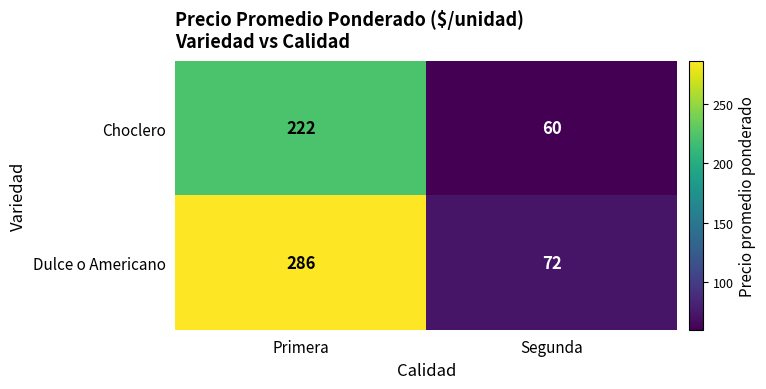

Reading left to right, list all the values displayed in this chart.

Choclero: 222	60
Dulce o Americano: 286	72